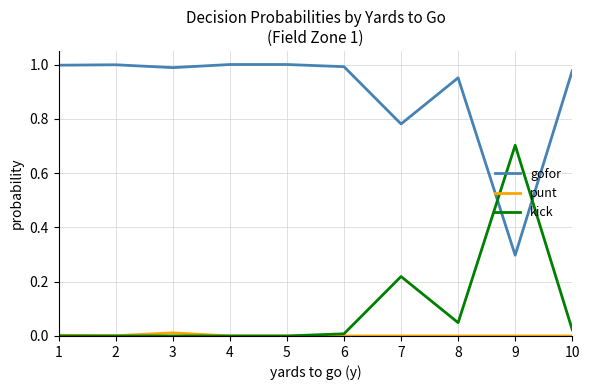

Is the value of gofor at 7 greater than the value of kick at 9?

Yes